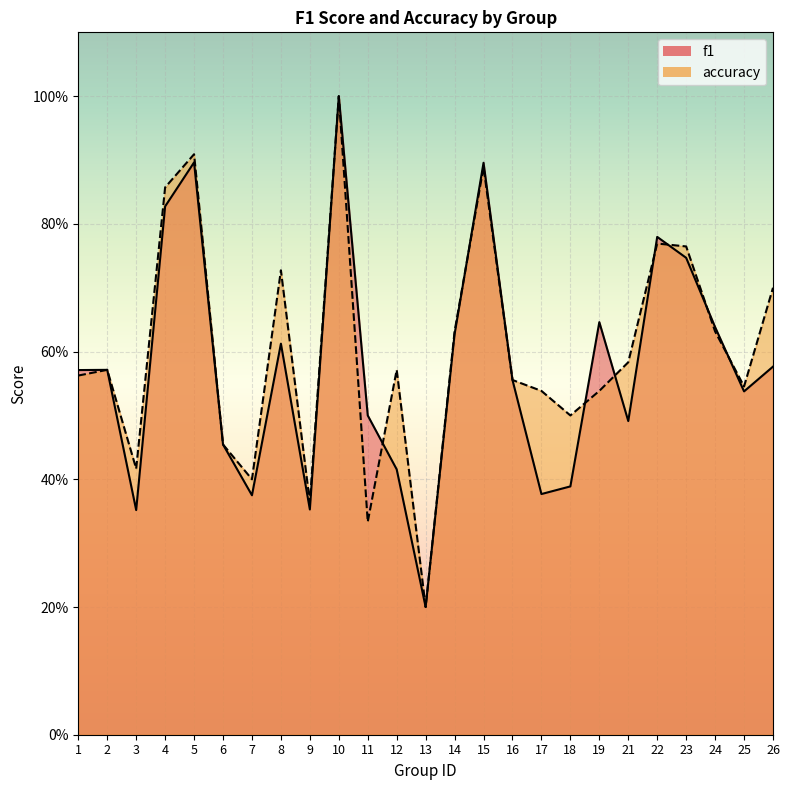

In accuracy, how many points are higher than both neighbors (excluding endpoints)?

7